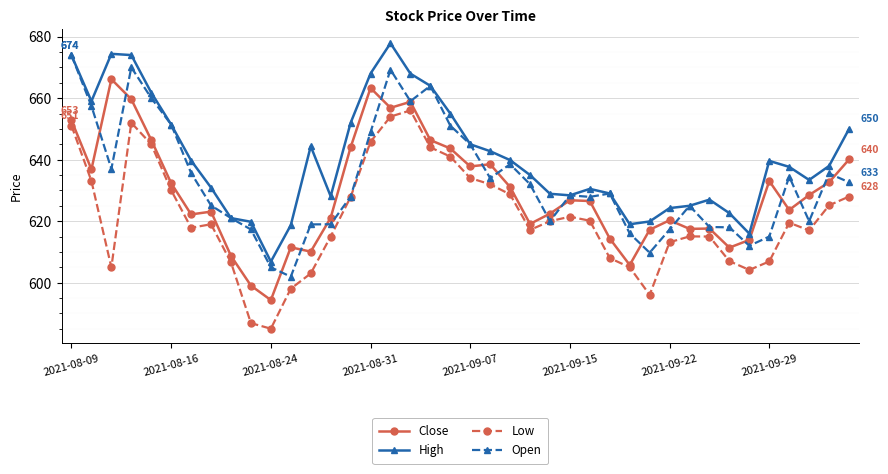

True or false: High and Low intersect in this chart.

False